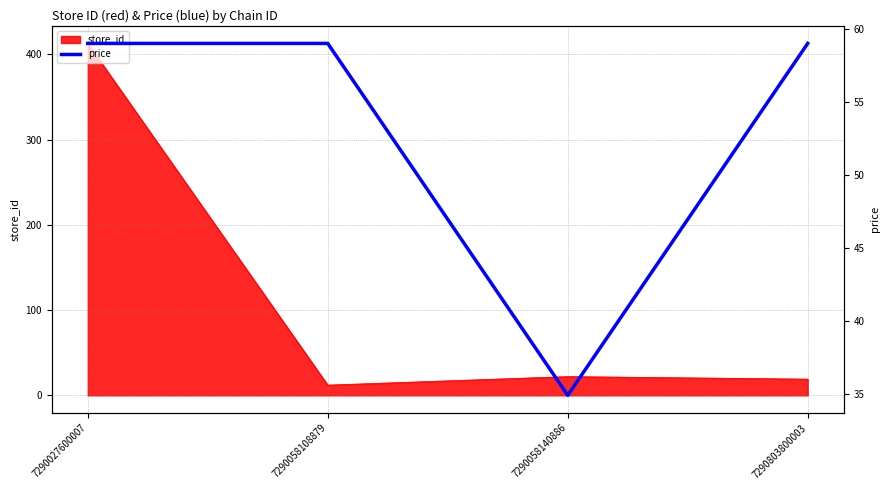

True or false: store_id has more than 2 interior local peaks.

False